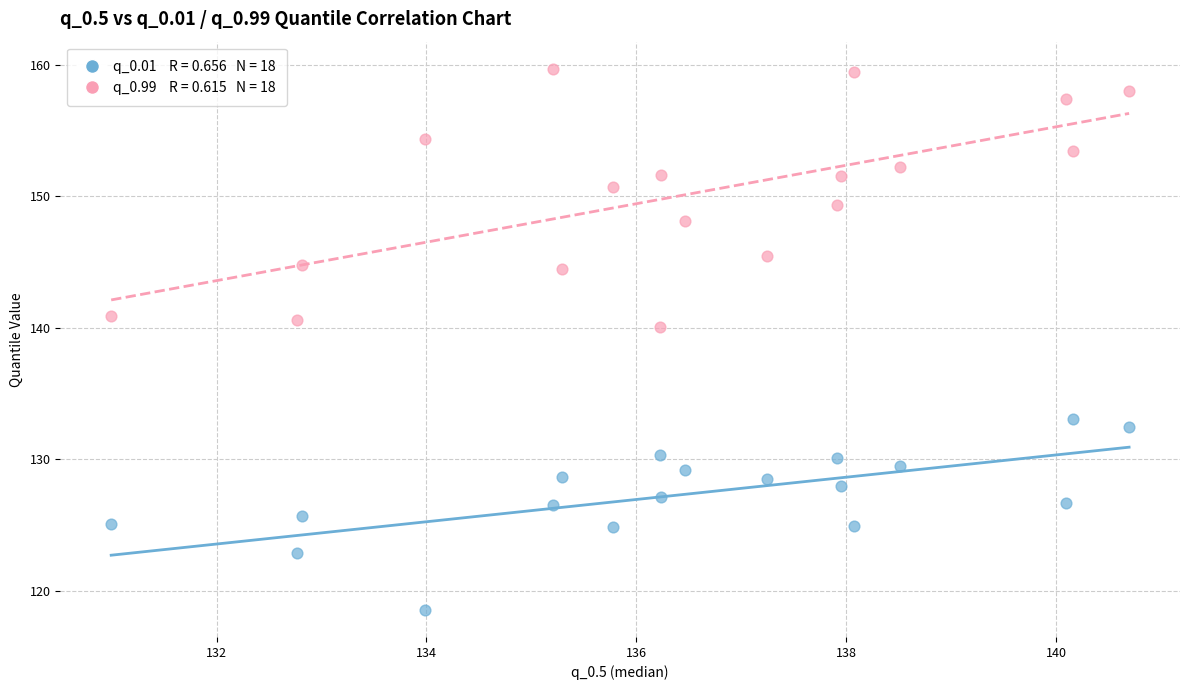

Across all series, what Y value is closest to 139?

140.1